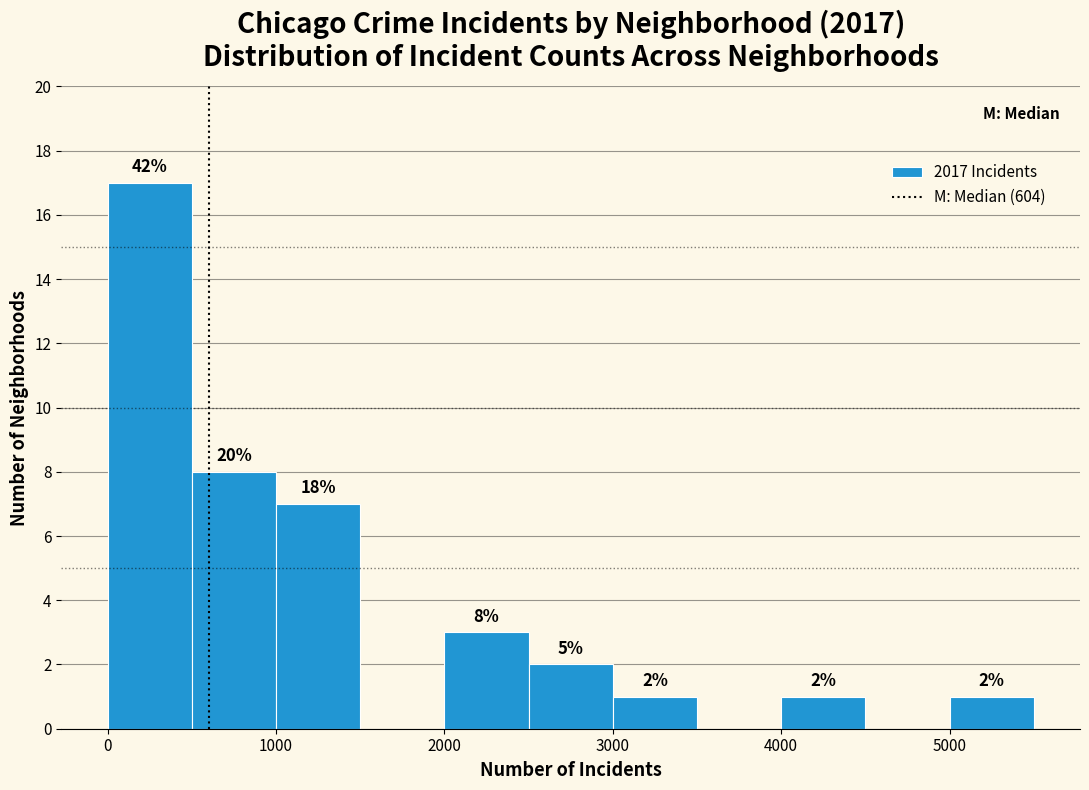

Over which range of the x-axis is the bar tallest?

0 to 500